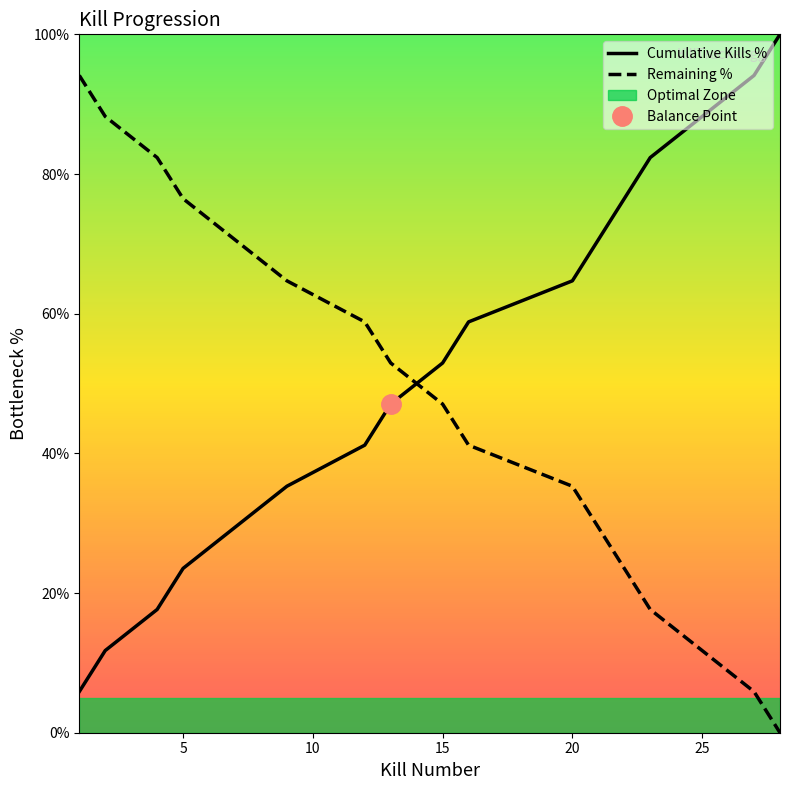

True or false: there are more than 2 points higher than both neighbors.

False